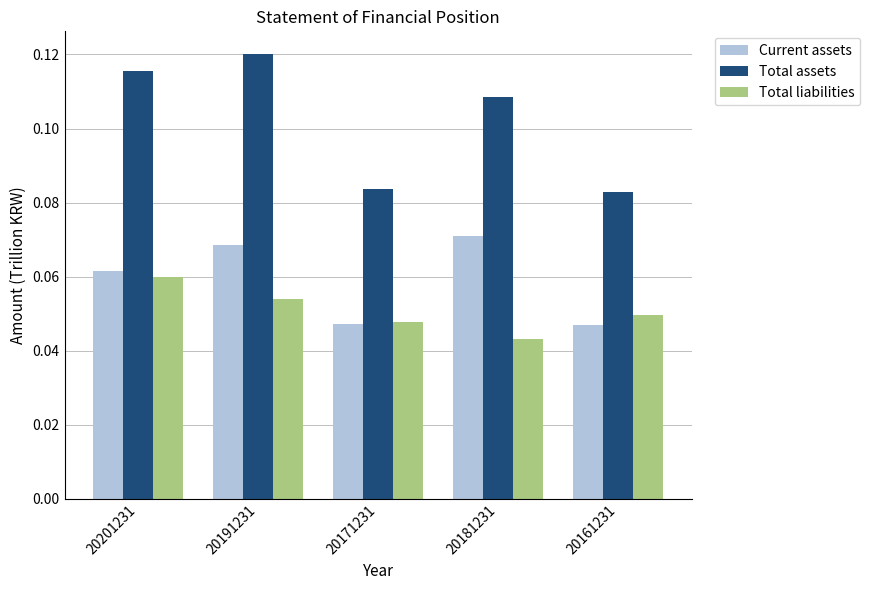

How many Current assets values are between 0 and 1?

5